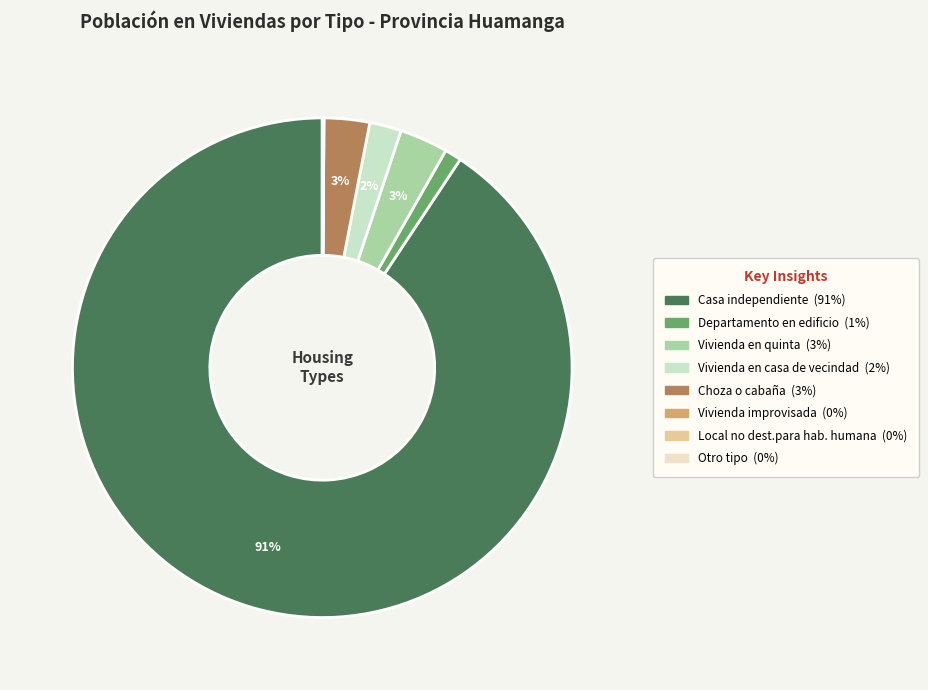

Which category accounts for the majority?

Casa independiente